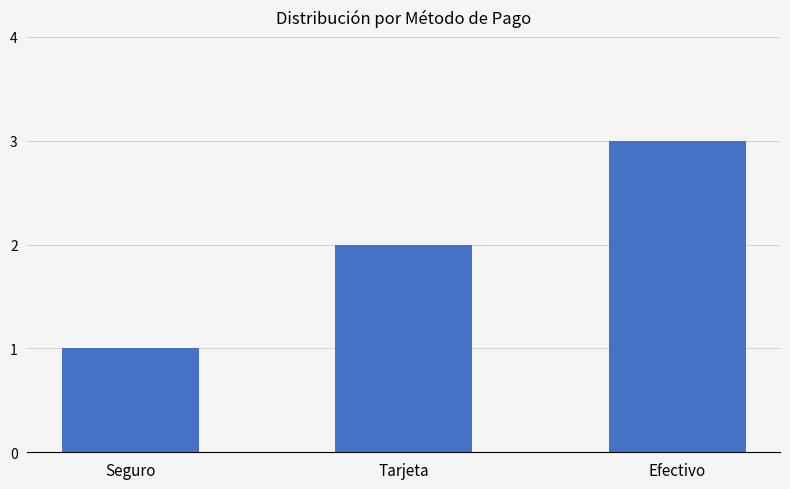

How many distinct data groups are displayed?

1